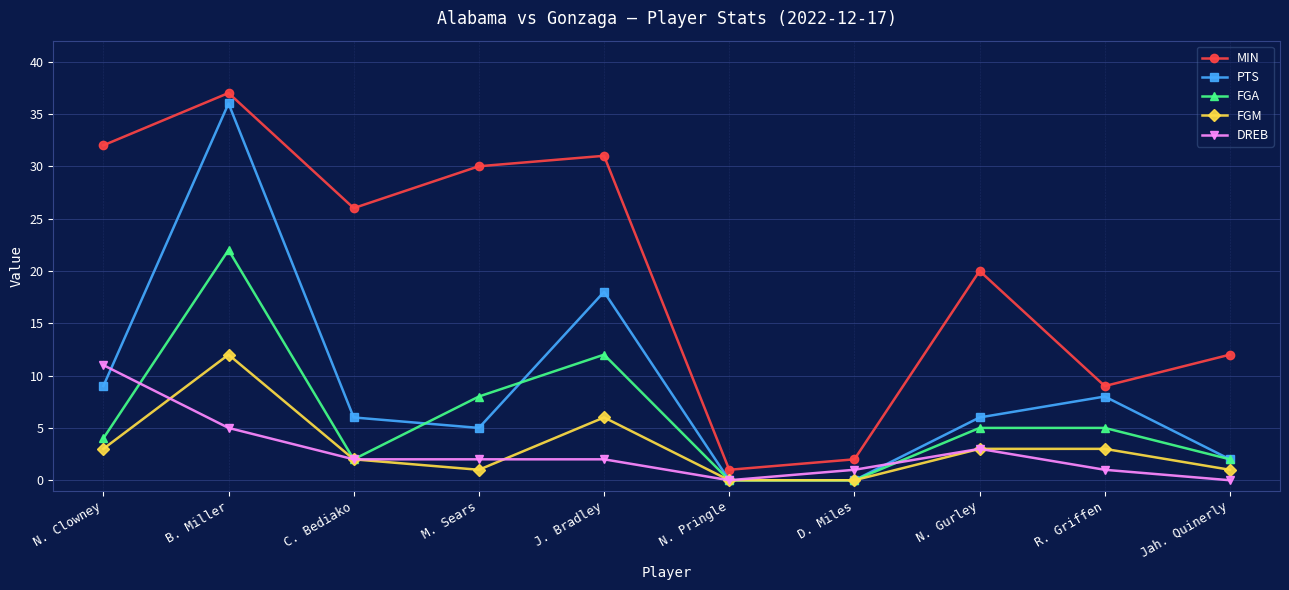

At how many categories does at least one series exceed 22?

5